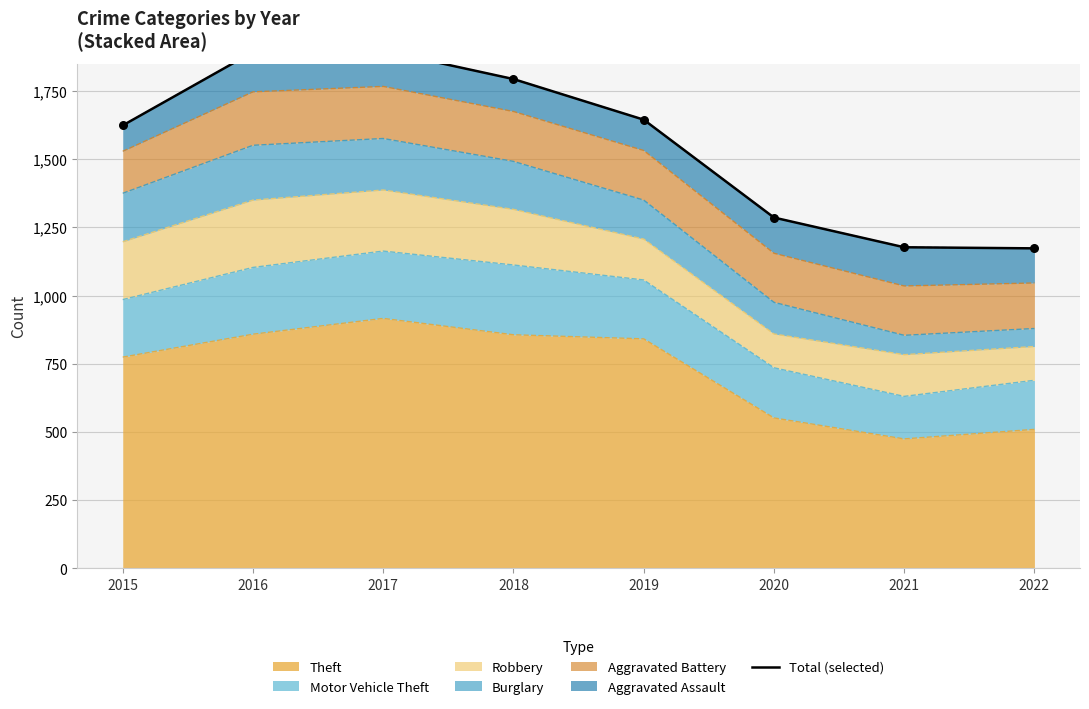

Between 2020 and 2022, which is larger?

2020